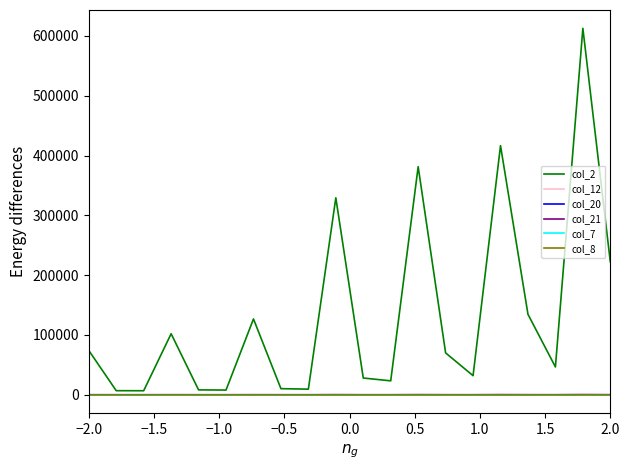

True or false: col_20 and col_12 cross at least once.

False